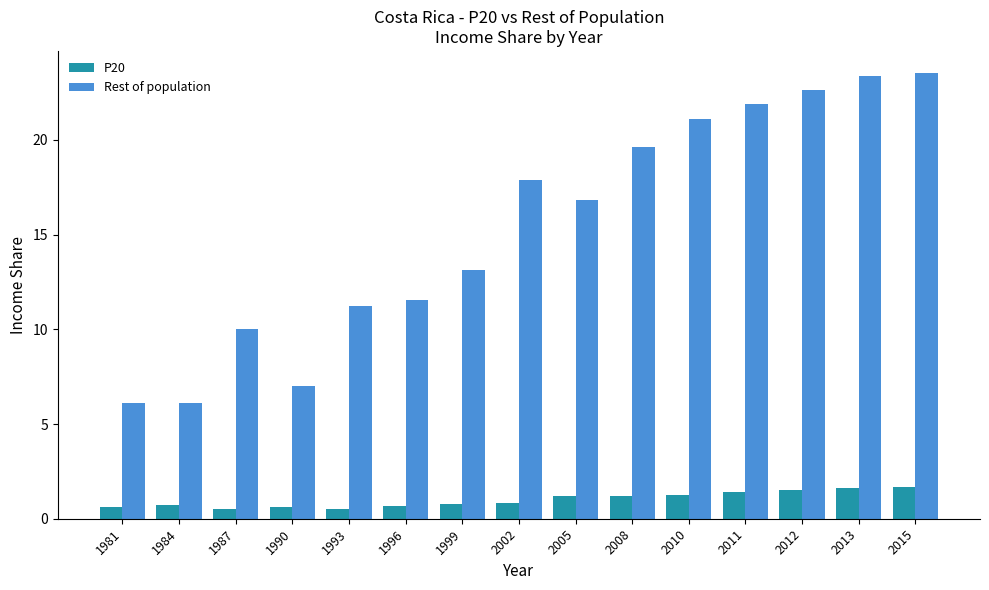

List the series in order of their overall mean, highest first.

Rest of population, P20